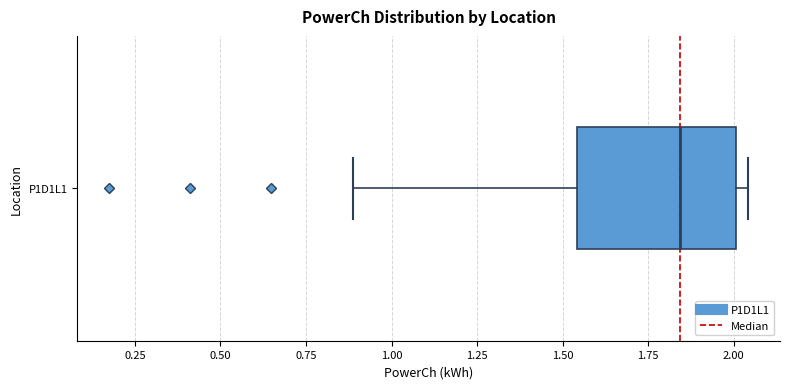

Transcribe this box plot: give where the median line is, the range the box spans, and where the two whiskers end, as read against the x-axis. The values are not printed on the chart, so give them approximately, as read against the axis.

median 1.85, box 1.55 to 2.00, whiskers 0.90 to 2.05